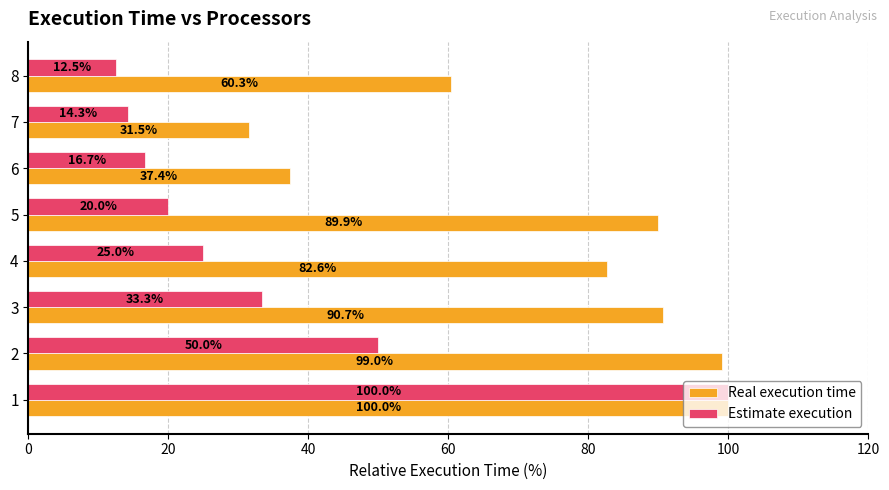

Rank the series at 2 from lowest to highest value.

Estimate execution, Real execution time